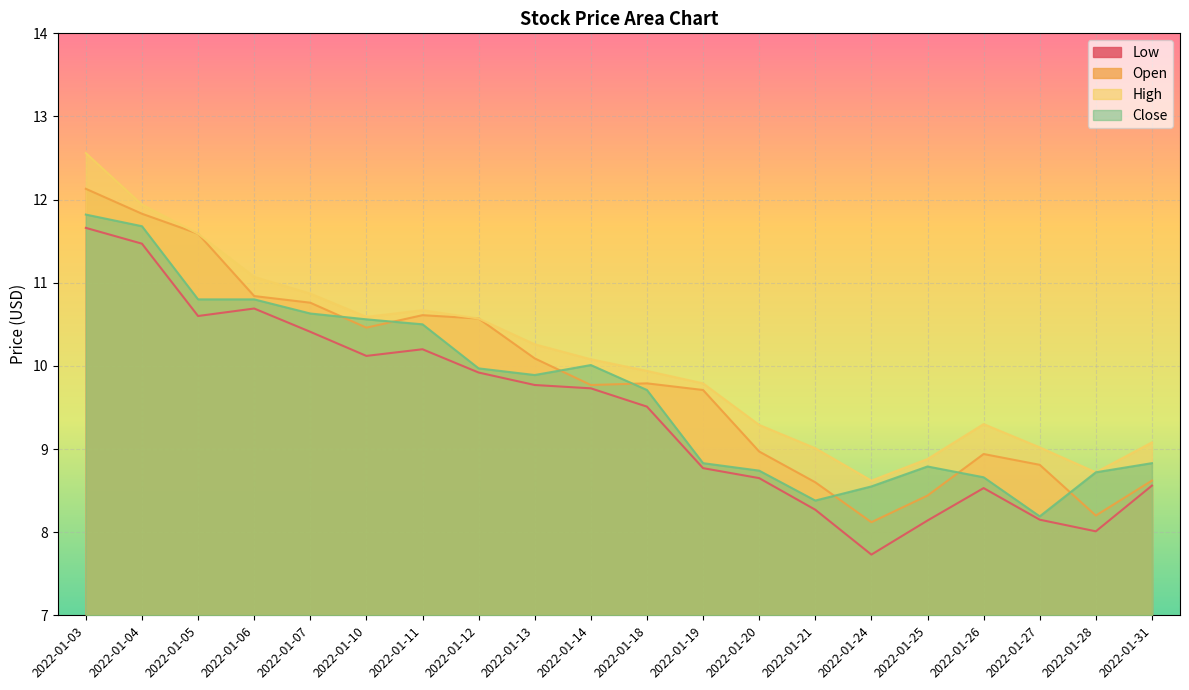

Between 2022-01-28 and 2022-01-14, which is larger?

2022-01-14